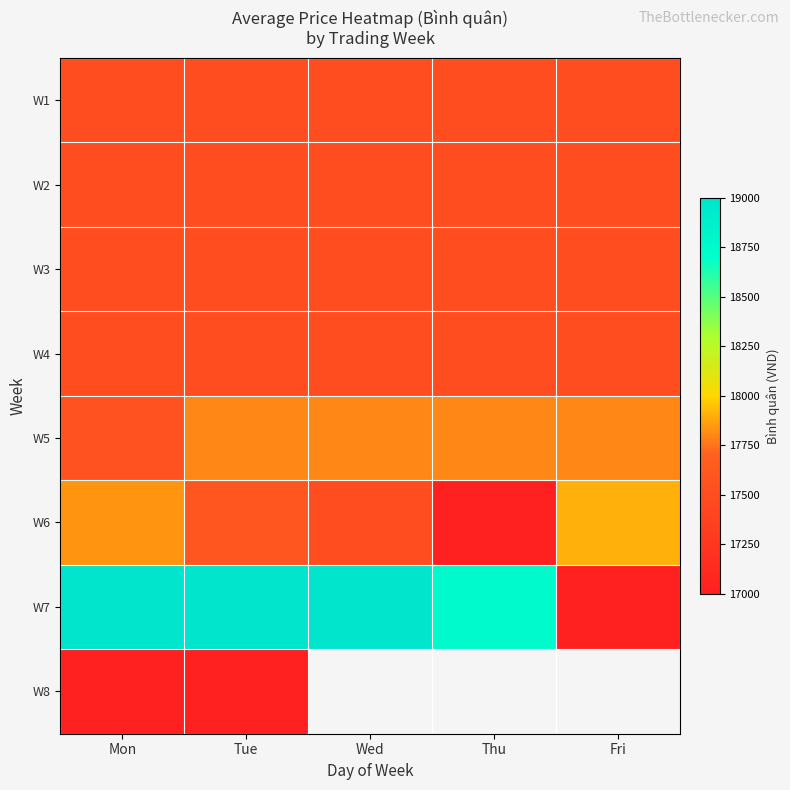

The W6 series shows 3686.0 at Fri. True or false?

False